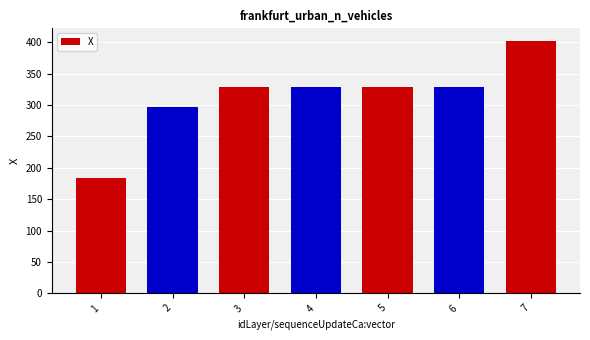

Is it true that the value at 4 is 328.2?

True